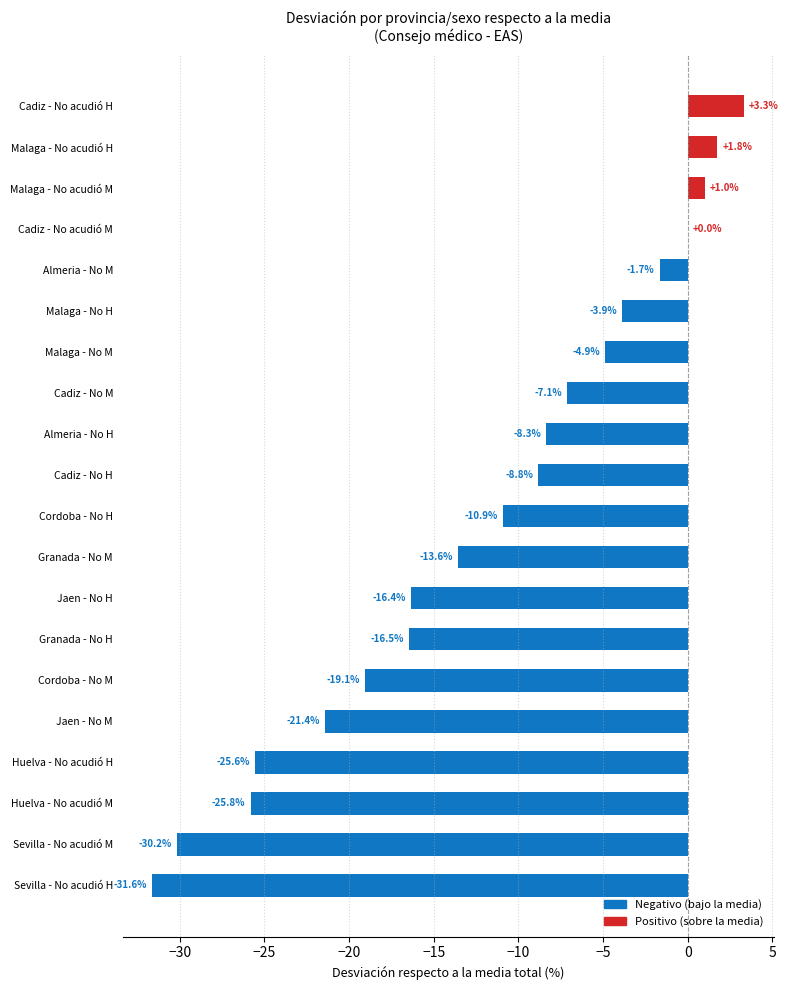

Which has a higher value, Jaen - No H or Malaga - No M?

Malaga - No M